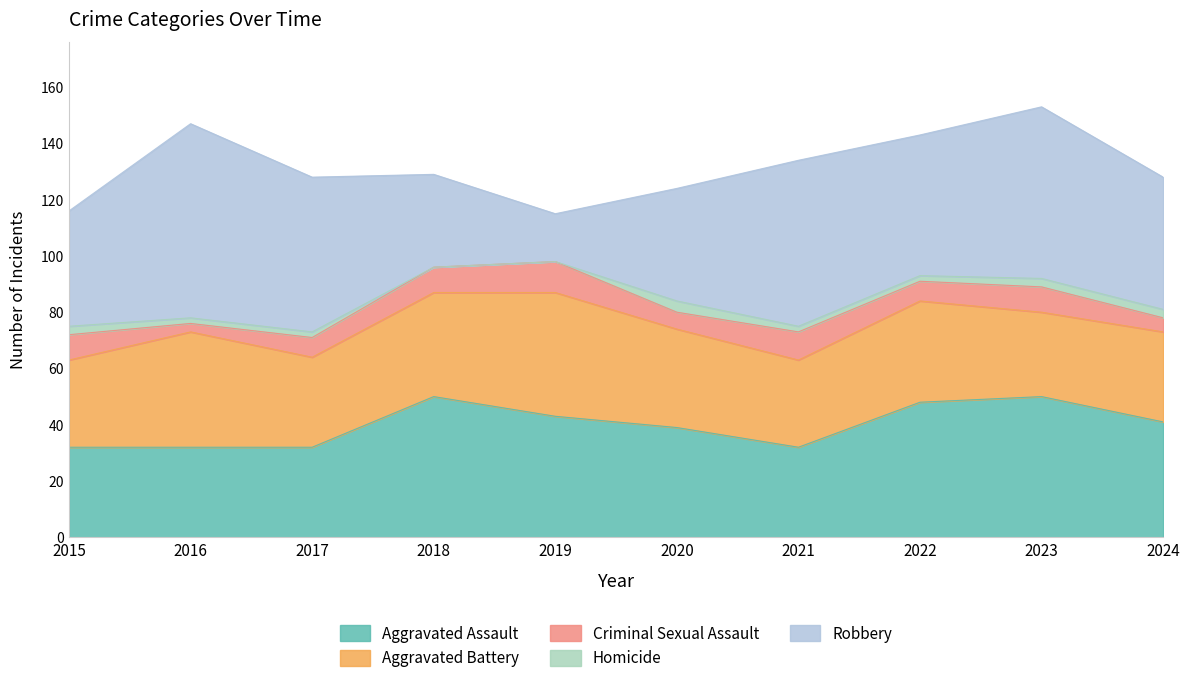

True or false: Homicide and Criminal Sexual Assault intersect in this chart.

False